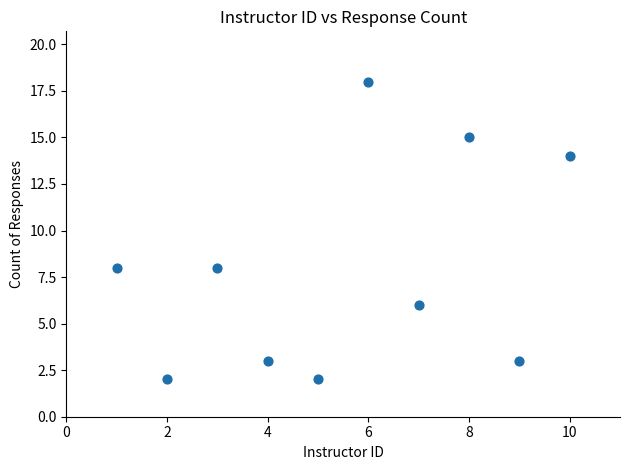

What is the range of Y values (max minus min)?

16